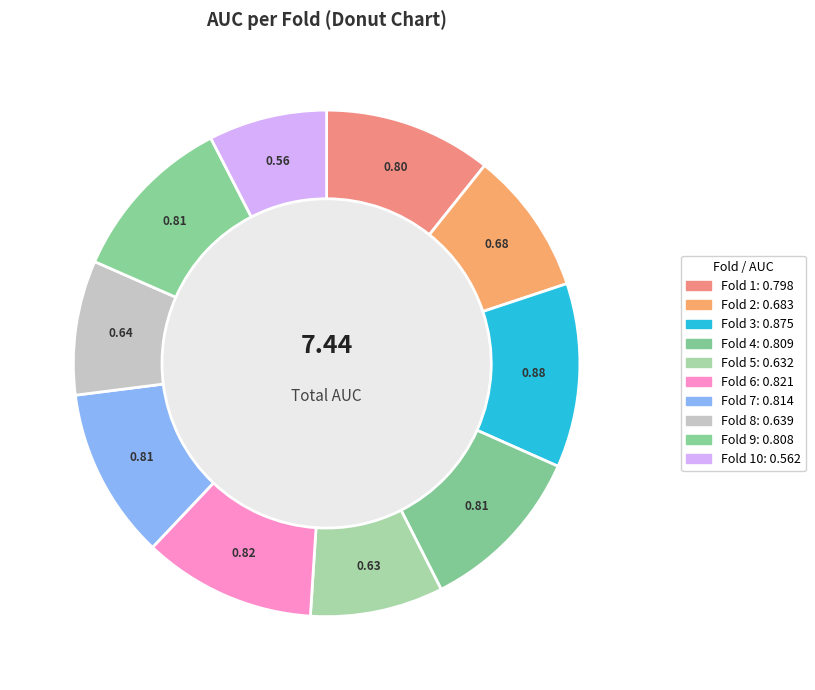

Count the number of slices in the pie.

10